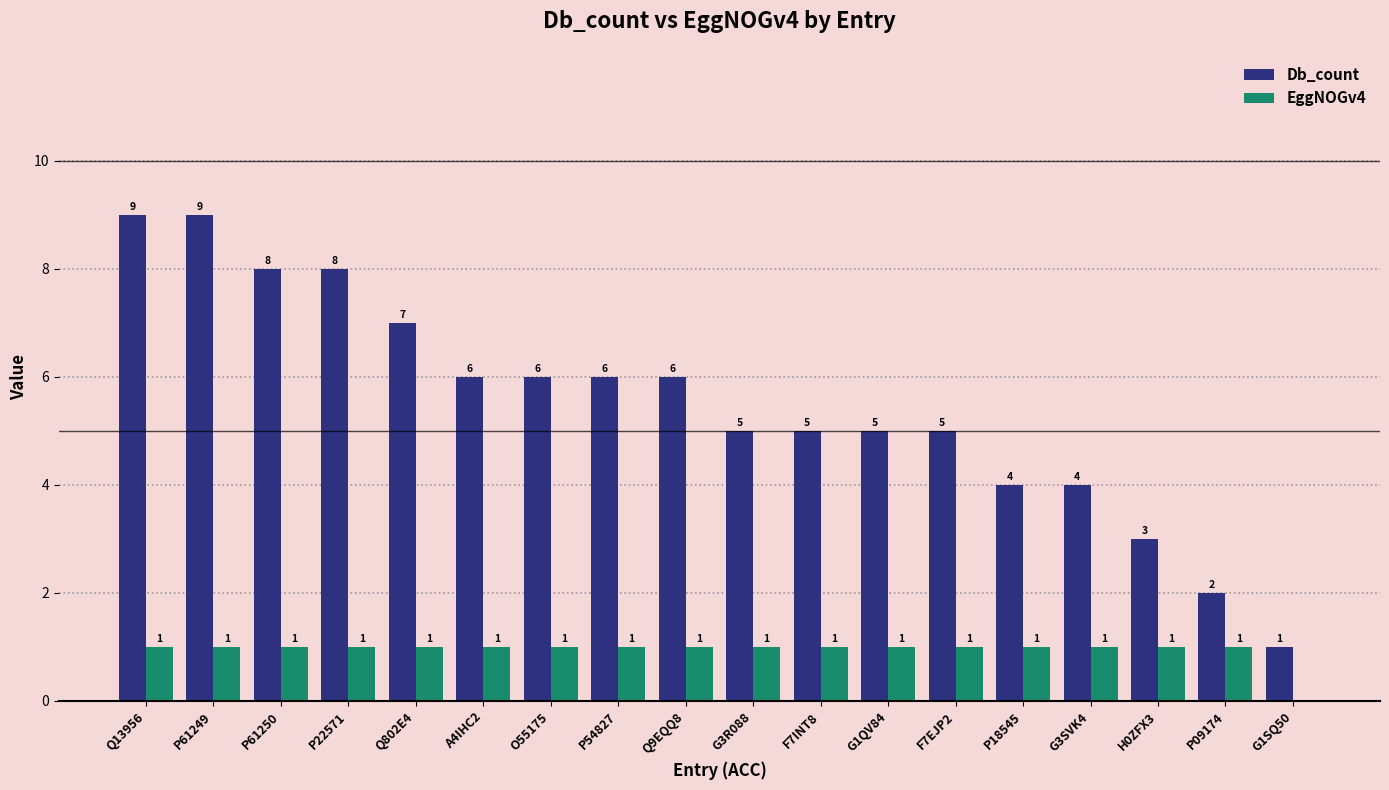

Are the bars horizontal?

No